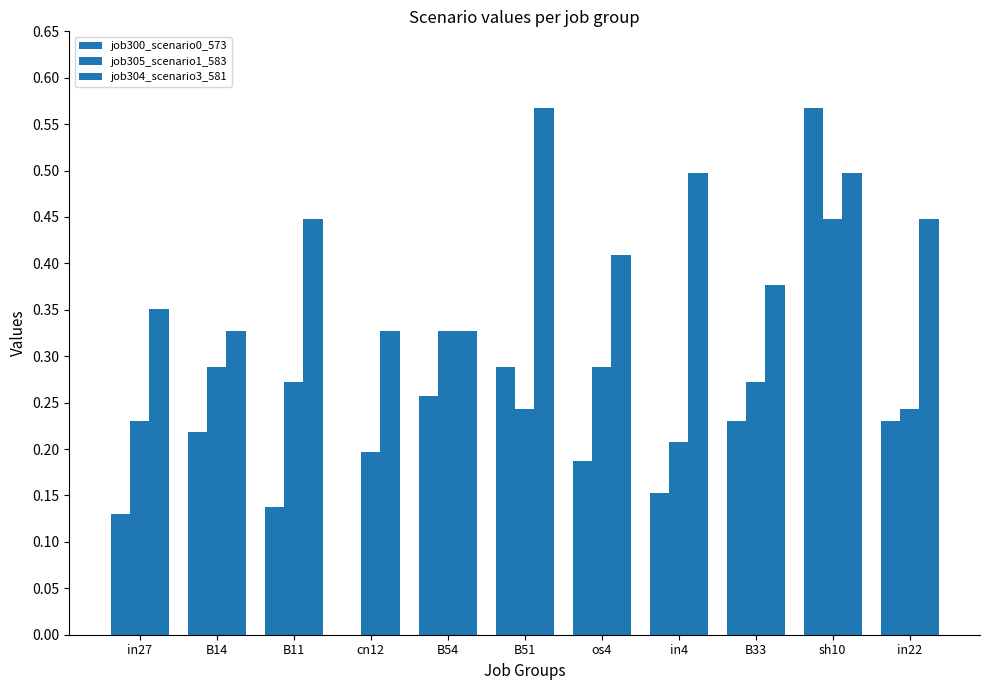

What is the difference between the maximum and minimum values in the job305_scenario1_583 series?

0.3